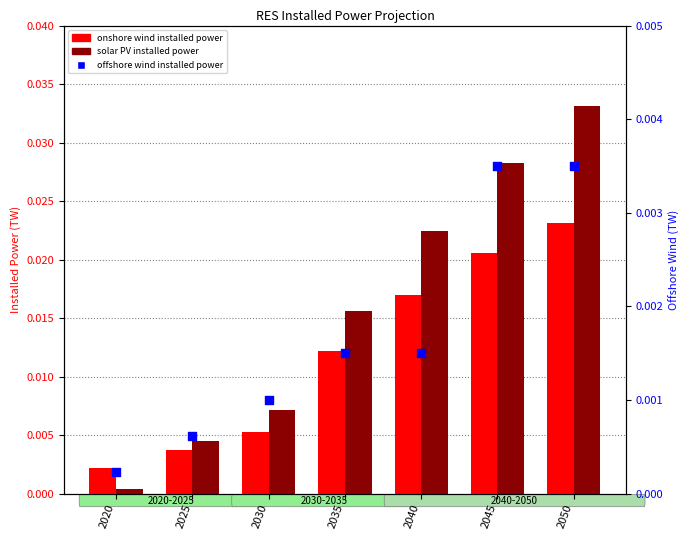

What are all the series names shown in the legend?

onshore wind installed power, solar PV installed power, offshore wind installed power